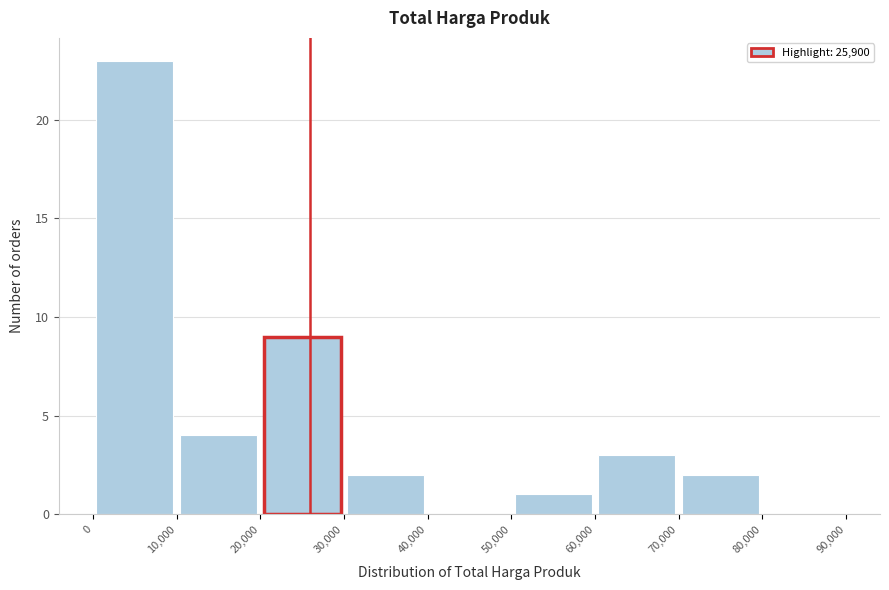

Over which range of the x-axis is the bar tallest?

0 to 10,000